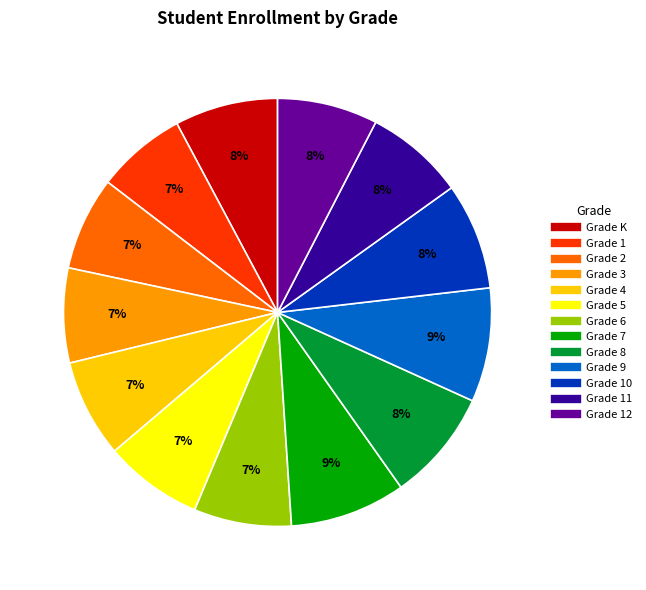

Is there a majority slice in this chart?

No